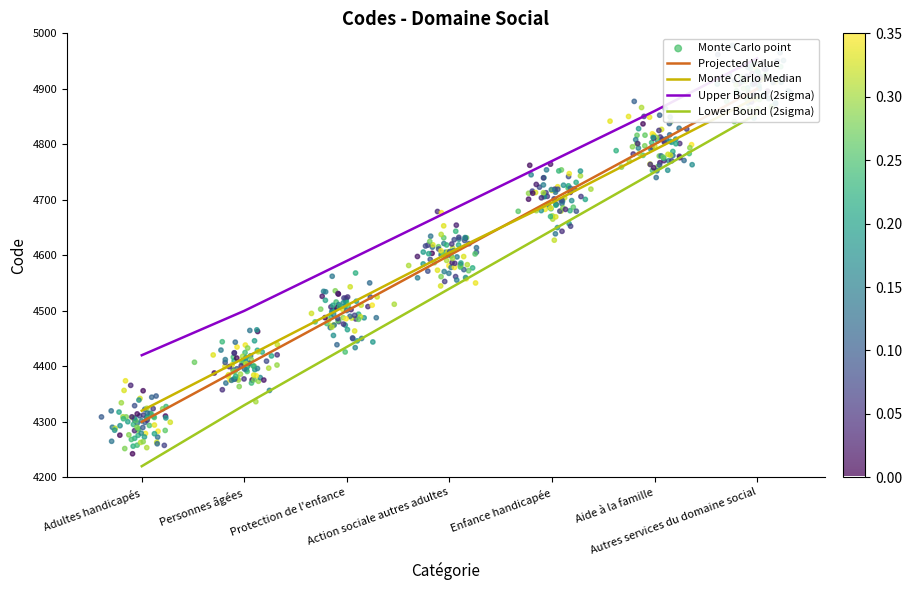

What is the change in value from Adultes handicapés to Autres services du domaine social?

+600